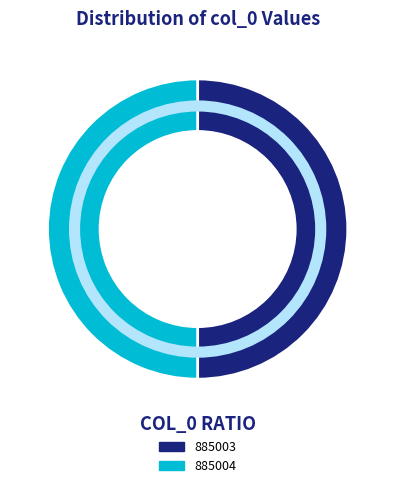

True or false: 885004 accounts for 65% of the total.

False